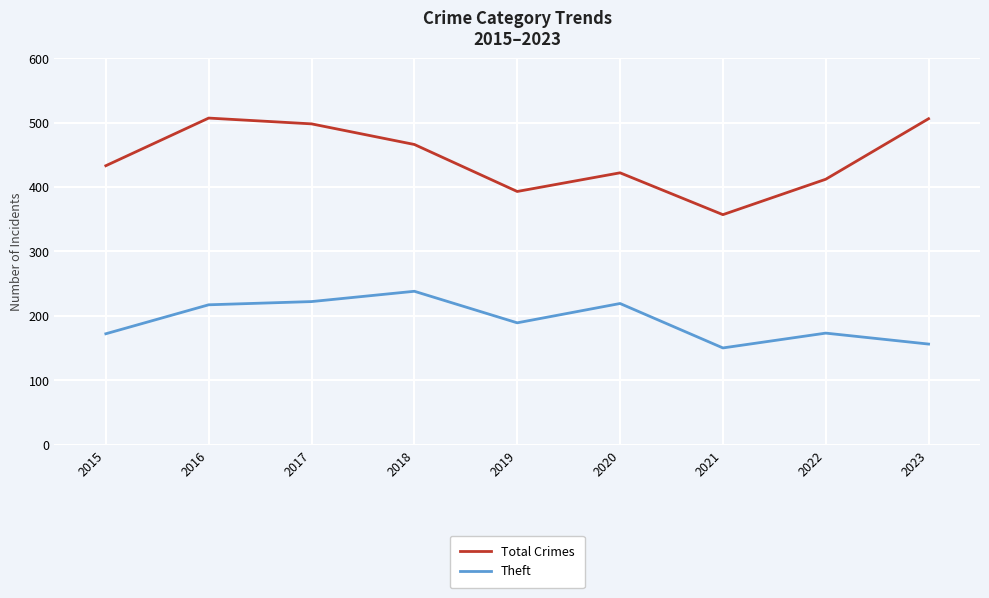

How many lines are shown in the chart?

2